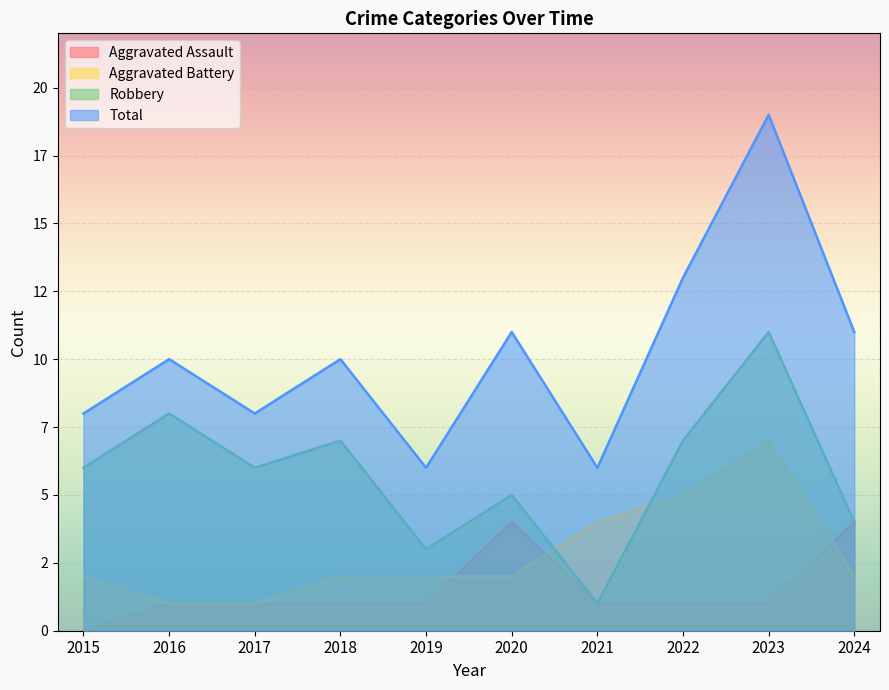

At which label does Aggravated Battery first exceed 2?

2021